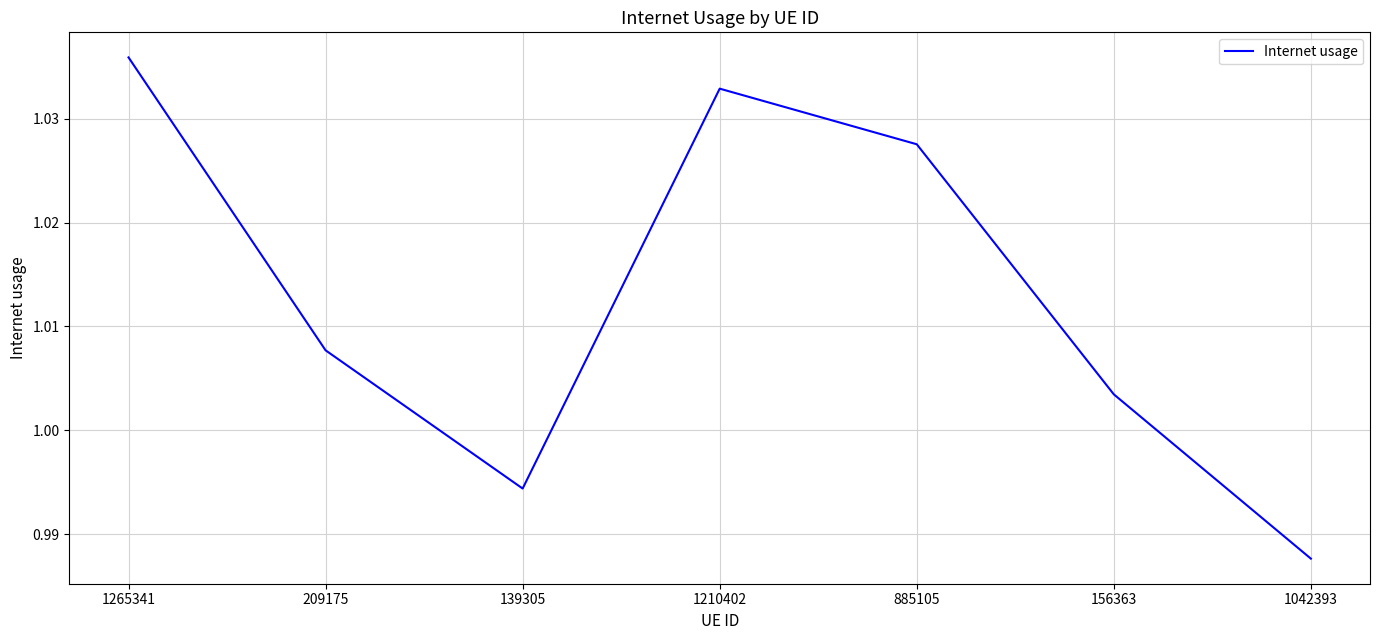

How many lines are shown in the chart?

1